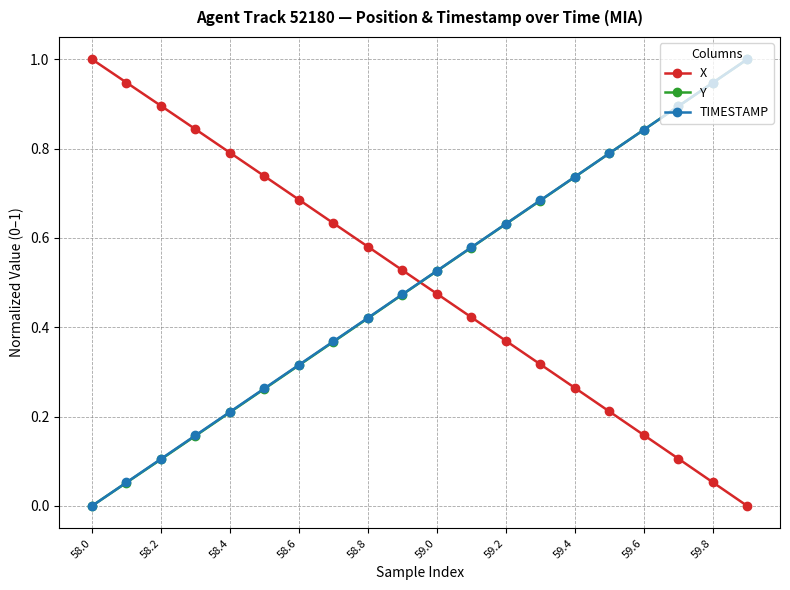

True or false: TIMESTAMP has more than 2 interior local peaks.

False